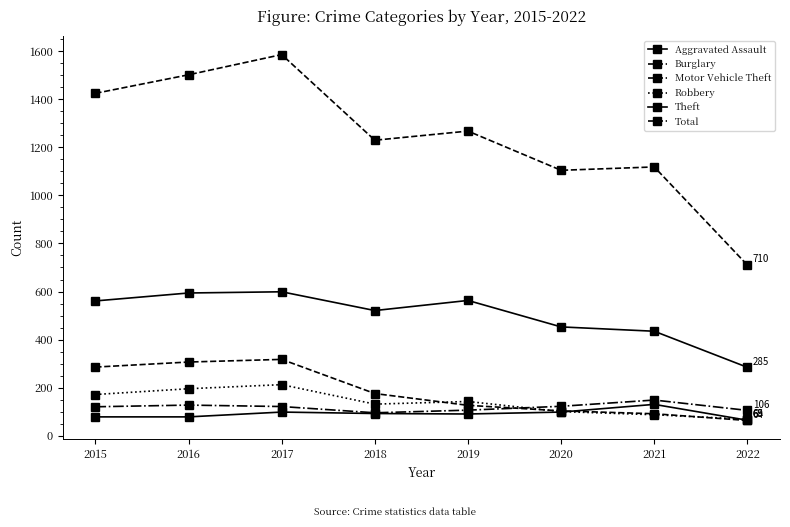

At which category is the sum across all series the highest?

2017